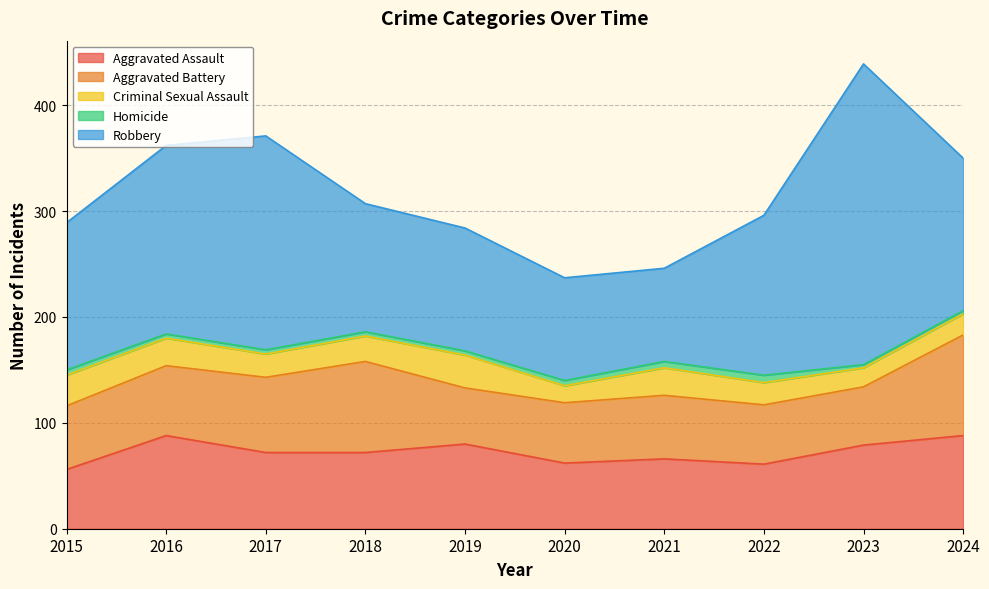

Reading right to left, list all the values displayed in this chart.

Aggravated Assault: 2024=88	2023=79	2022=61	2021=66	2020=62	2019=80	2018=72	2017=72	2016=88	2015=56
Aggravated Battery: 2024=95	2023=55	2022=56	2021=60	2020=57	2019=53	2018=86	2017=71	2016=66	2015=60
Criminal Sexual Assault: 2024=20	2023=18	2022=21	2021=26	2020=16	2019=31	2018=24	2017=22	2016=26	2015=29
Homicide: 2024=3	2023=3	2022=7	2021=6	2020=5	2019=4	2018=4	2017=4	2016=4	2015=5
Robbery: 2024=144	2023=284	2022=151	2021=88	2020=97	2019=116	2018=121	2017=202	2016=178	2015=139